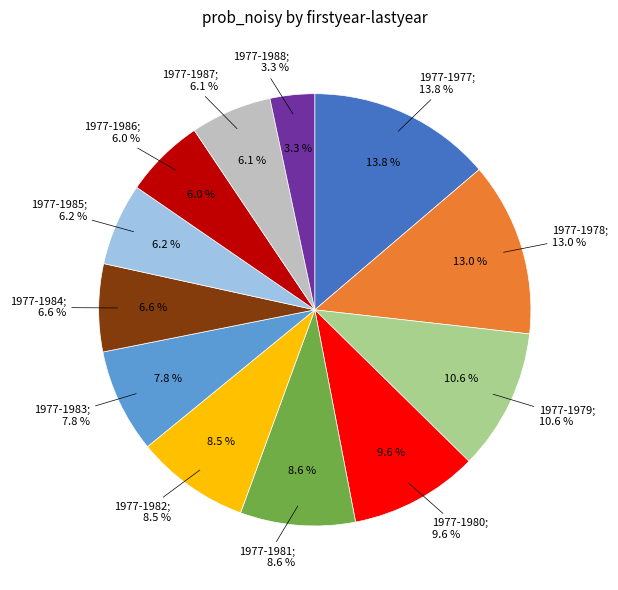

The 1977-1977 slice represents 21% of the pie. True or false?

False